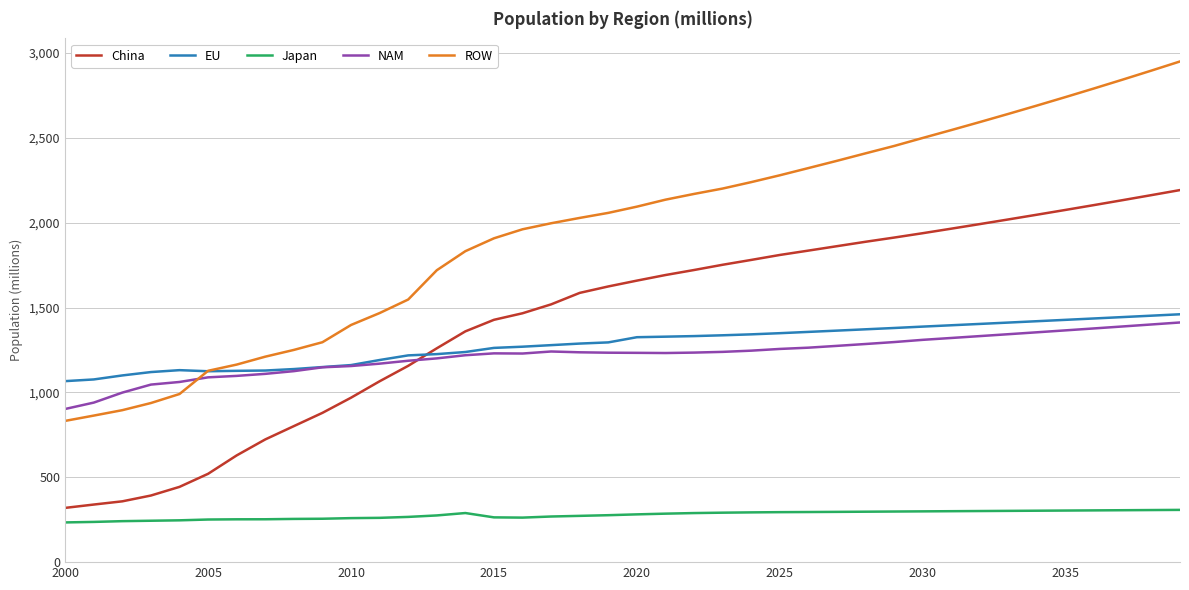

What is the highest value of the ROW series?

2950.9